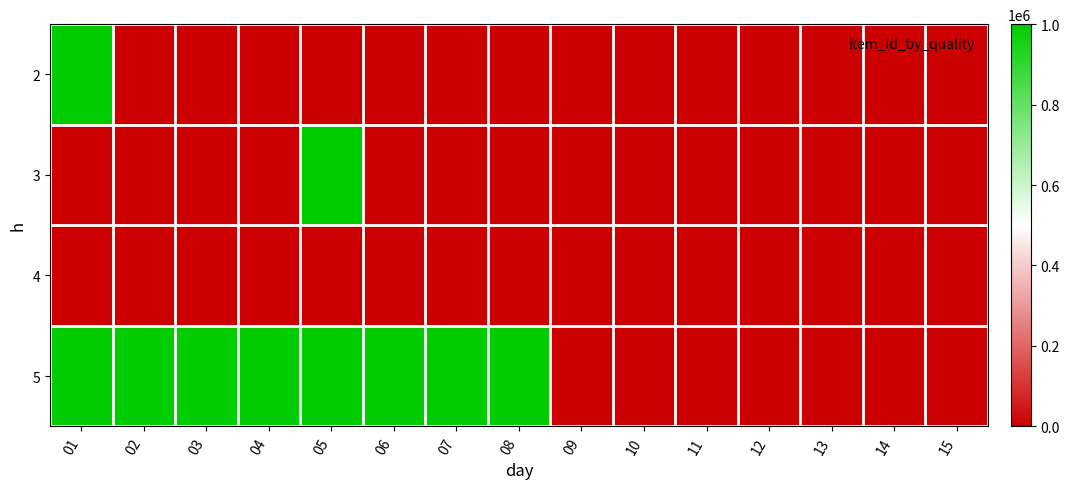

At 14, list the series in order from smallest to largest.

2, 3, 5, 4